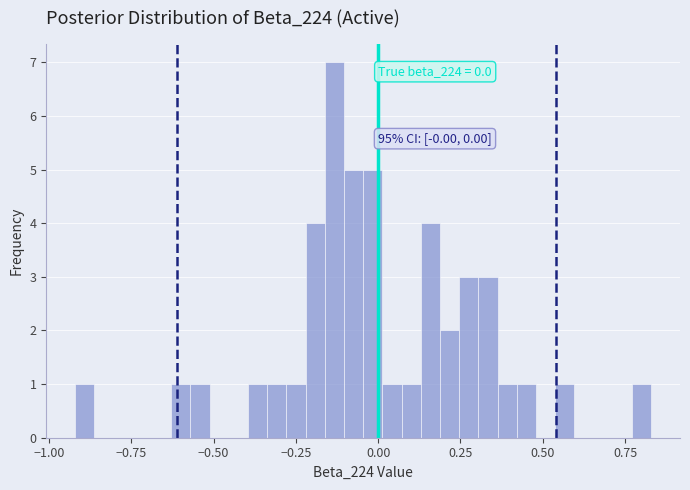

Around what value on the x-axis is the tallest bar? Give the approximate position of its centre, as read against the axis.

-0.15